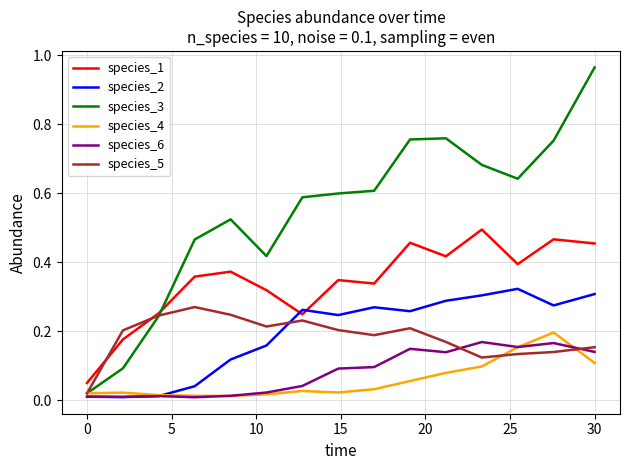

Which series has the largest total across all categories?

species_3